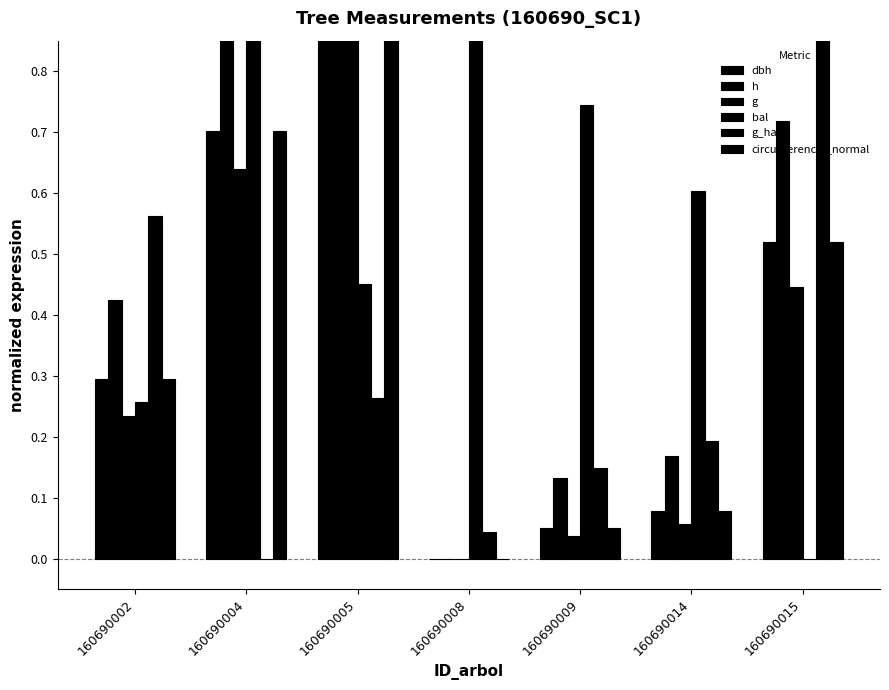

Reading left to right, list all the values displayed in this chart.

dbh: 160690002=0.3	160690004=0.7	160690005=1.0	160690008=0.0	160690009=0.1	160690014=0.1	160690015=0.5
h: 160690002=0.4	160690004=0.9	160690005=1.0	160690008=0.0	160690009=0.1	160690014=0.2	160690015=0.7
g: 160690002=0.2	160690004=0.6	160690005=1.0	160690008=0.0	160690009=0.0	160690014=0.1	160690015=0.4
bal: 160690002=0.3	160690004=1.0	160690005=0.5	160690008=0.9	160690009=0.7	160690014=0.6	160690015=0.0
g_ha: 160690002=0.6	160690004=0.0	160690005=0.3	160690008=0.0	160690009=0.1	160690014=0.2	160690015=1.0
circunferencia_normal: 160690002=0.3	160690004=0.7	160690005=1.0	160690008=0.0	160690009=0.1	160690014=0.1	160690015=0.5